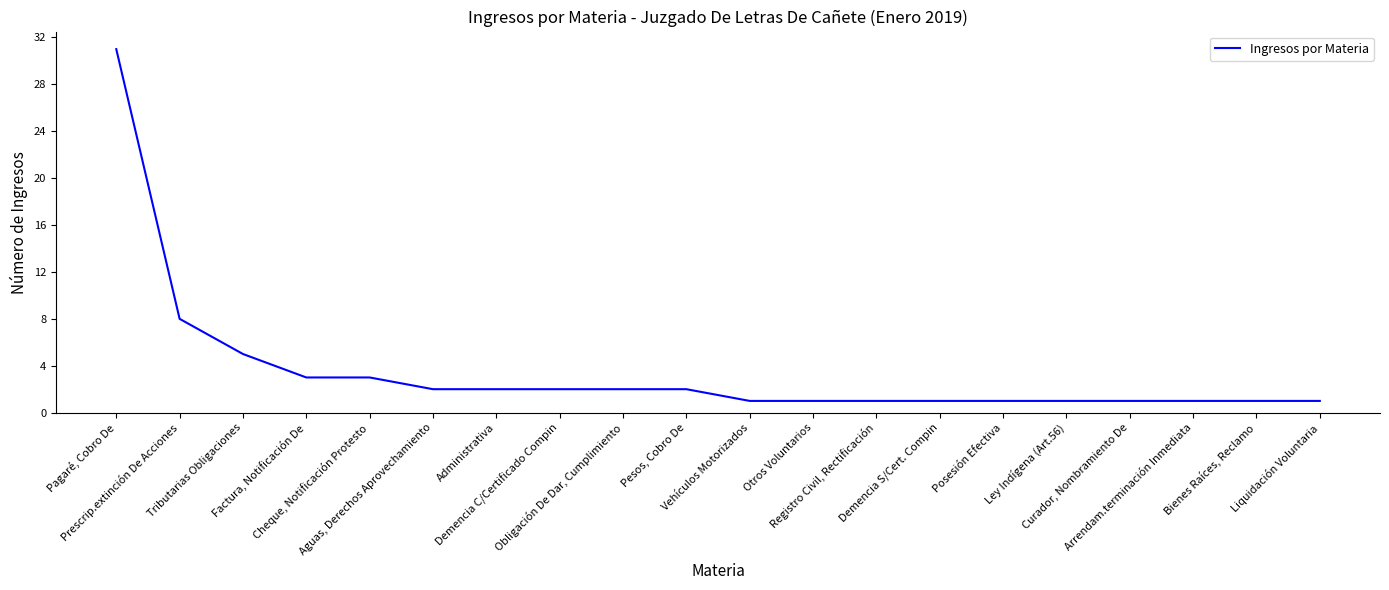

What is the greatest value displayed?

31